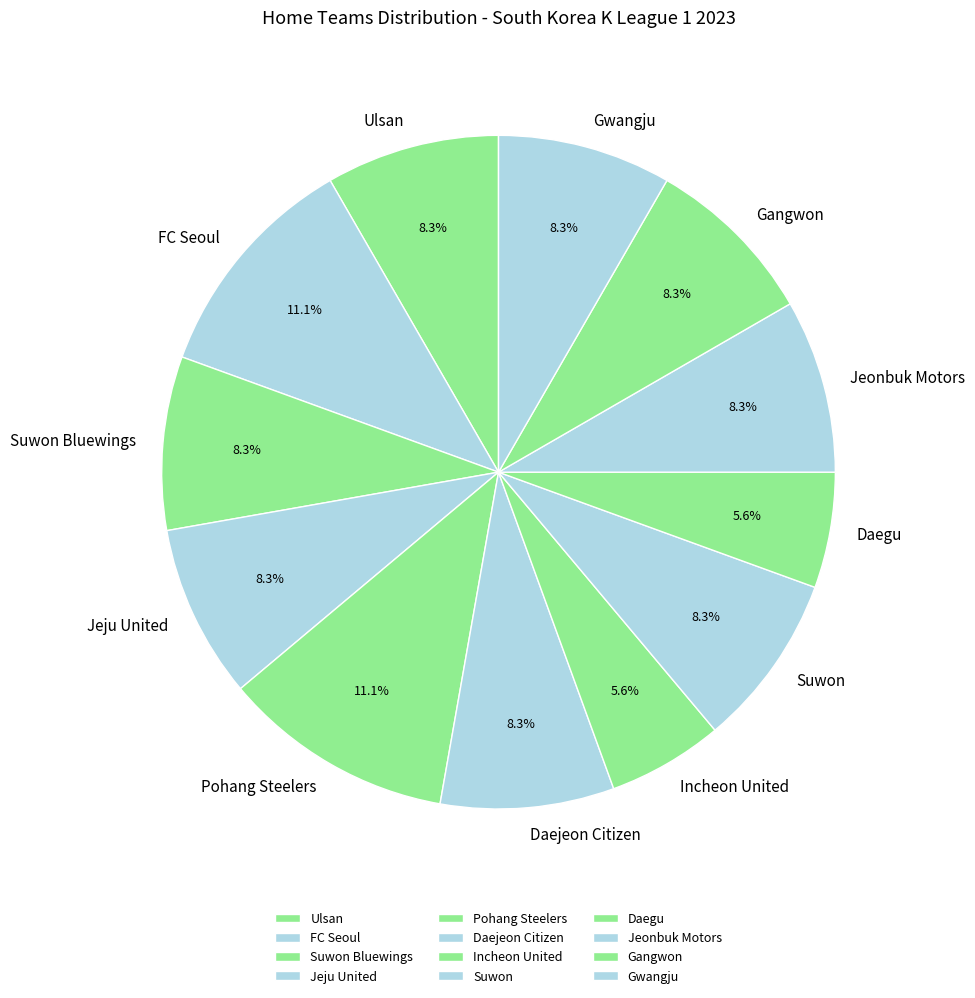

Do Gwangju and Incheon United together represent more than half of the pie?

No